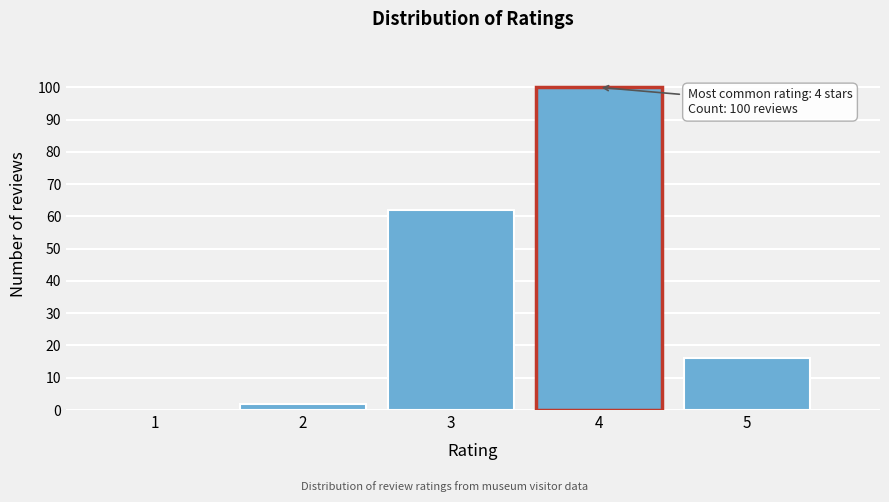

Reading left to right, list all the values displayed in this chart.

1=0	2=2	3=62	4=100	5=16